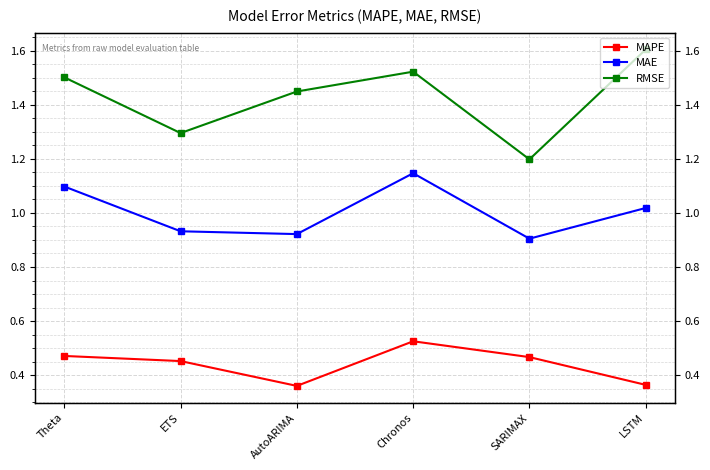

How many lines are shown in the chart?

3